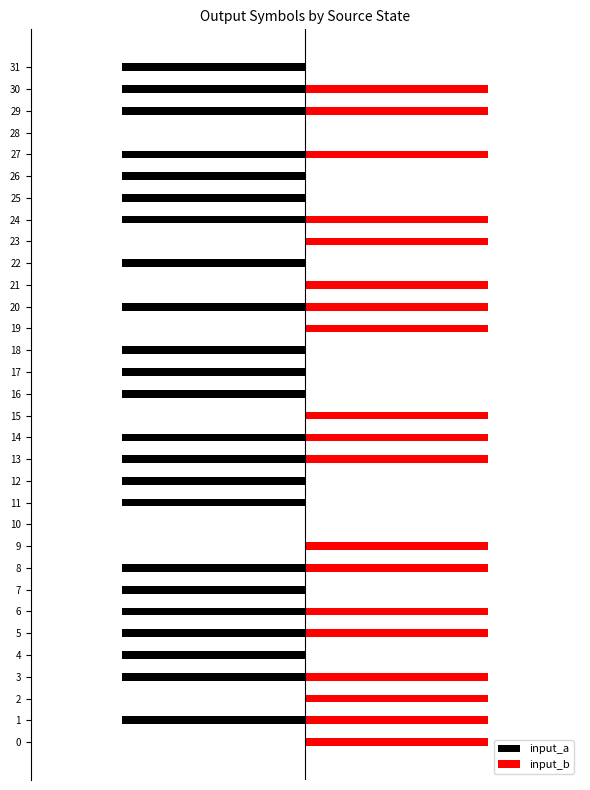

What is the sum of the input_a values at 0 and 31?

-1